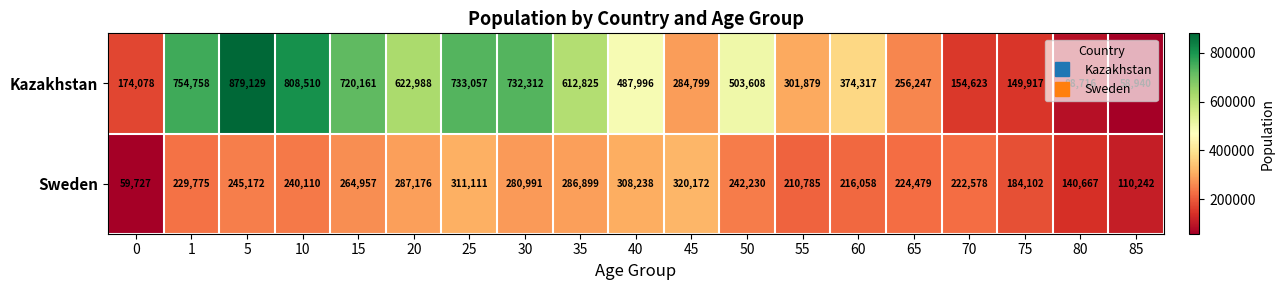

What is the difference between the maximum and minimum values in the Kazakhstan series?

820189